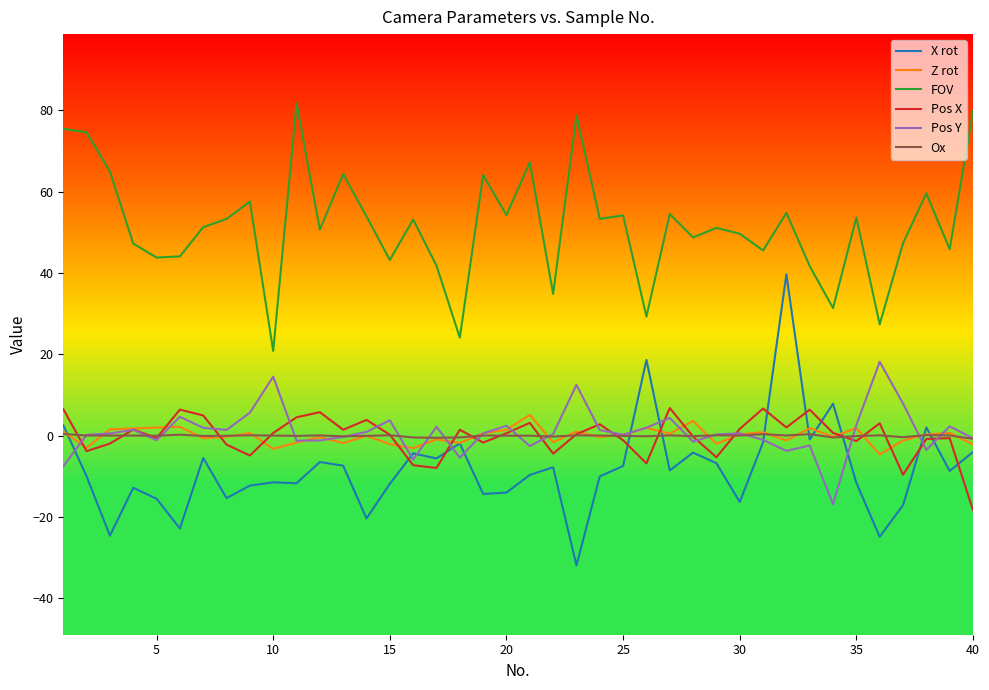

What is the highest value of the Z rot series?

5.1